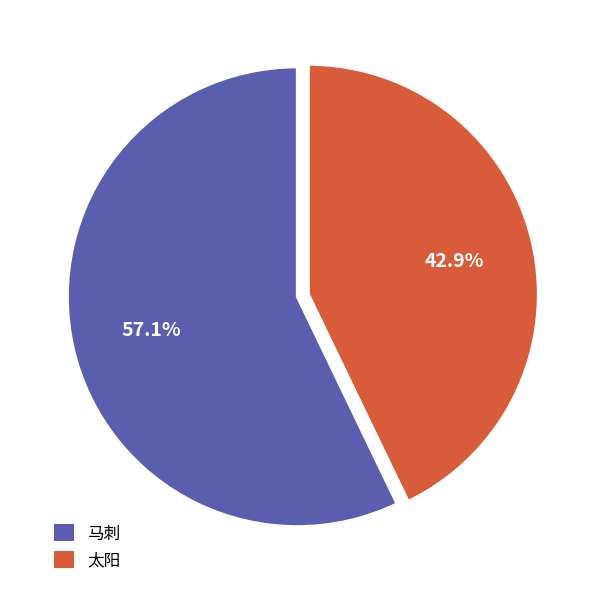

How many slices are in this pie chart?

2